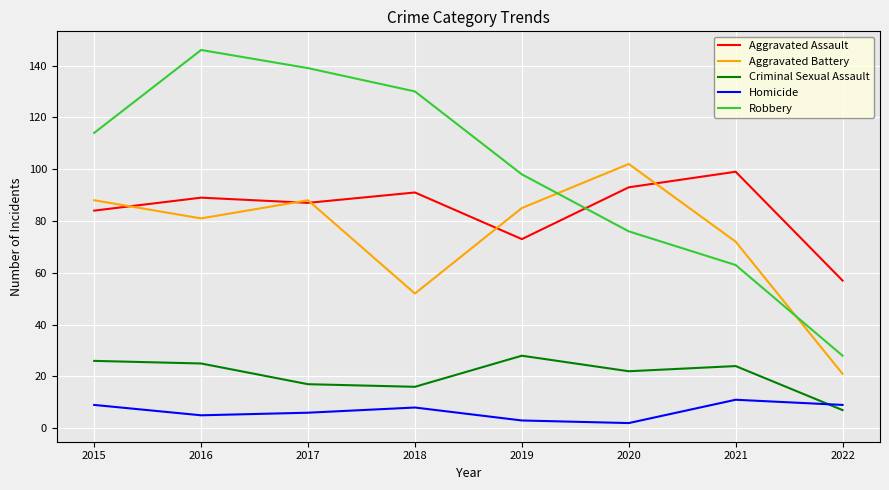

How many lines are shown in the chart?

5